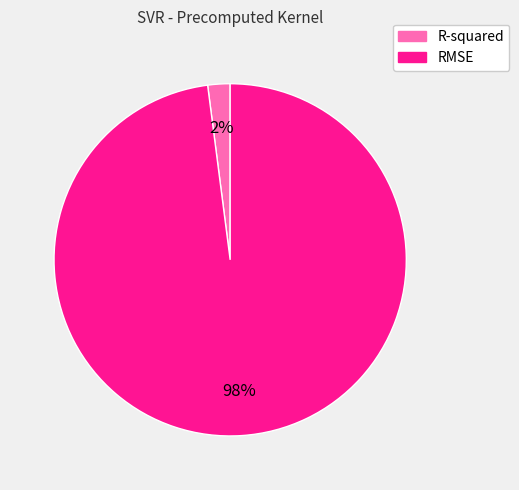

Is it true that RMSE is 98% of the pie?

True